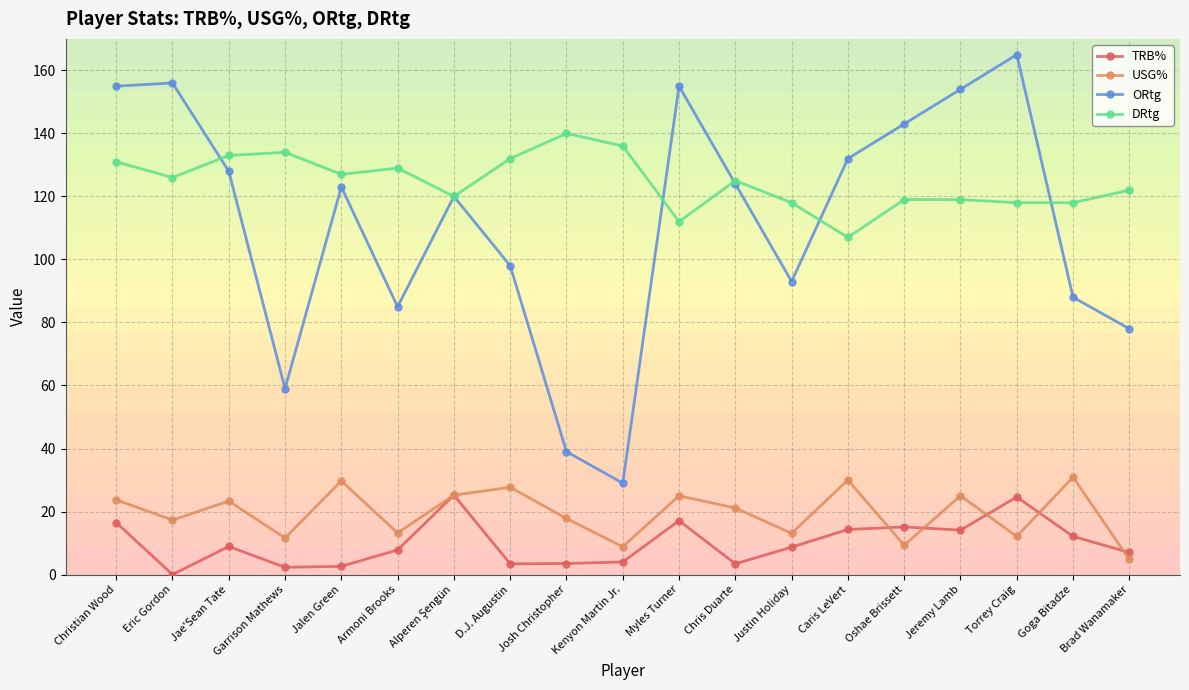

Which series has the largest range (max minus min)?

ORtg